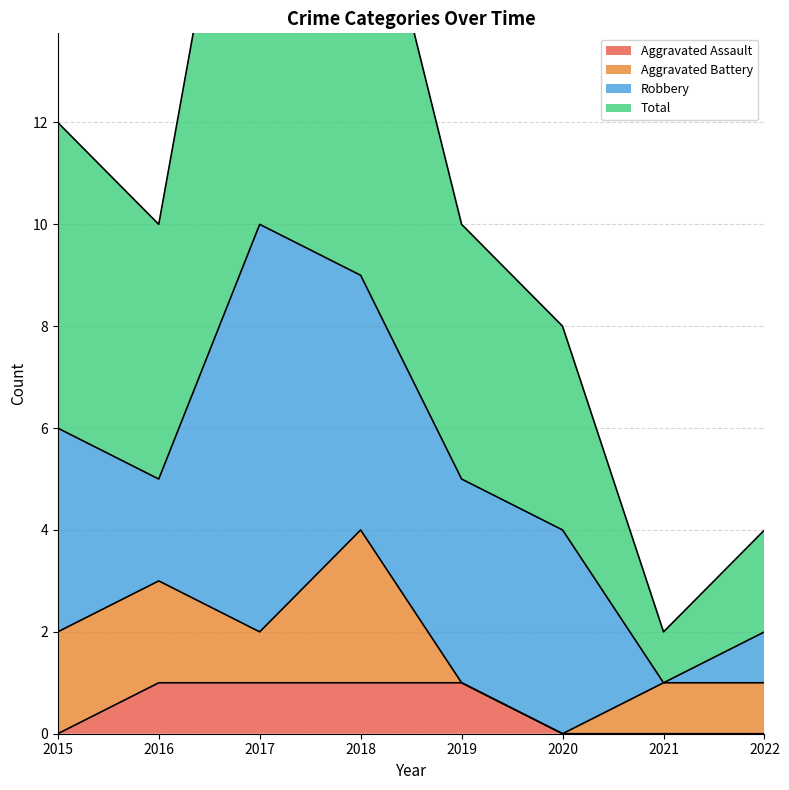

Which series changed the most between 2016 and 2017?

Total